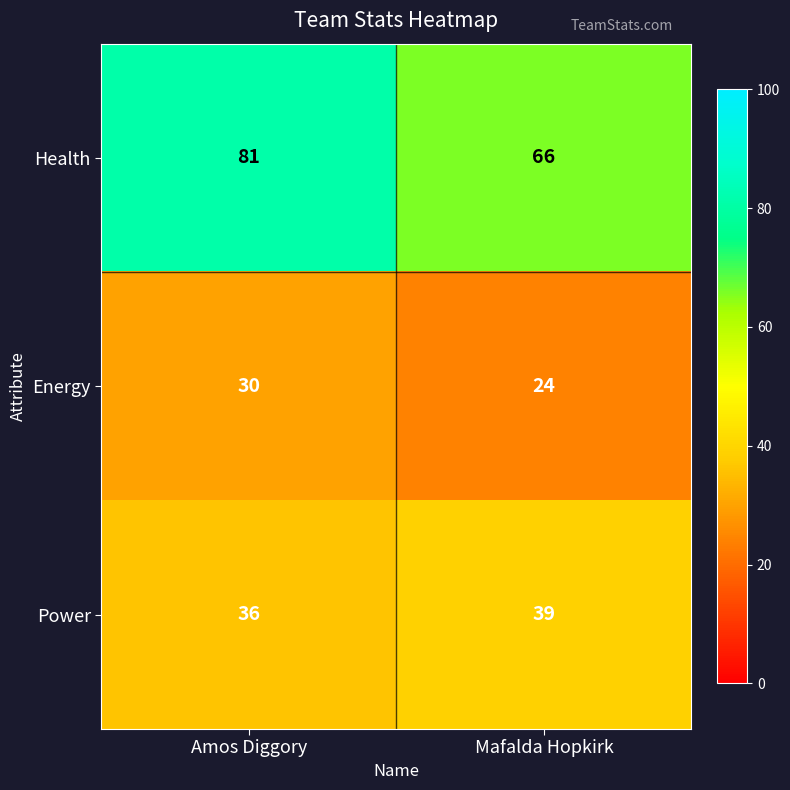

Rank the series by their maximum value, from lowest to highest.

Energy, Power, Health